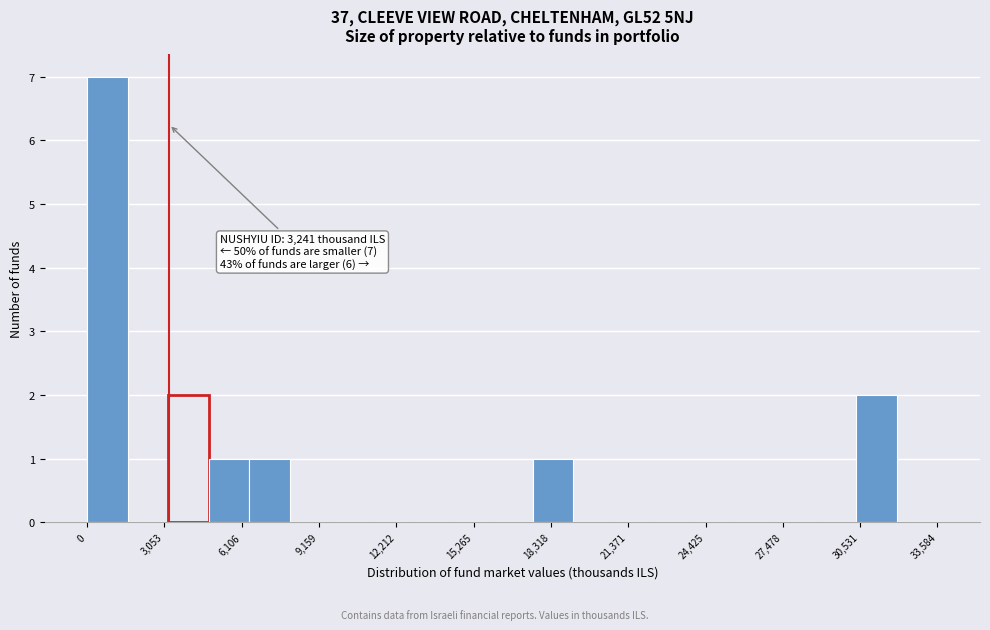

Read against the x-axis, roughly where is the centre of the tallest bar?

1000